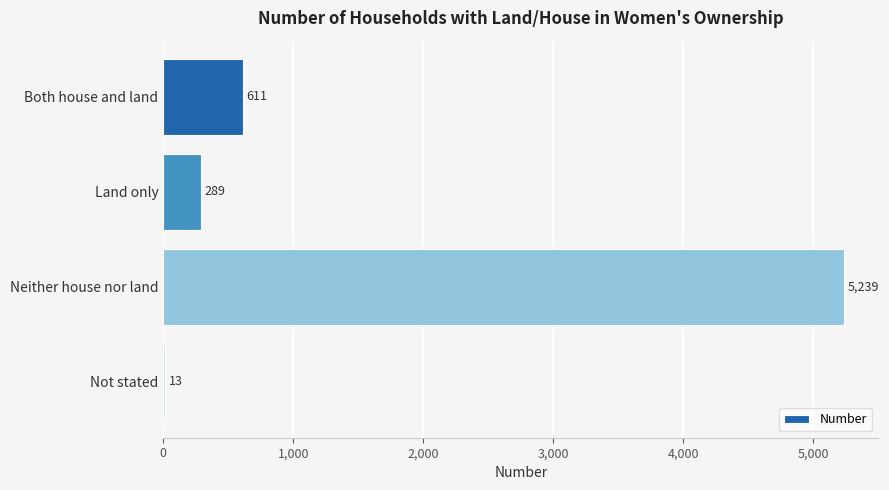

What is the greatest value displayed?

5239